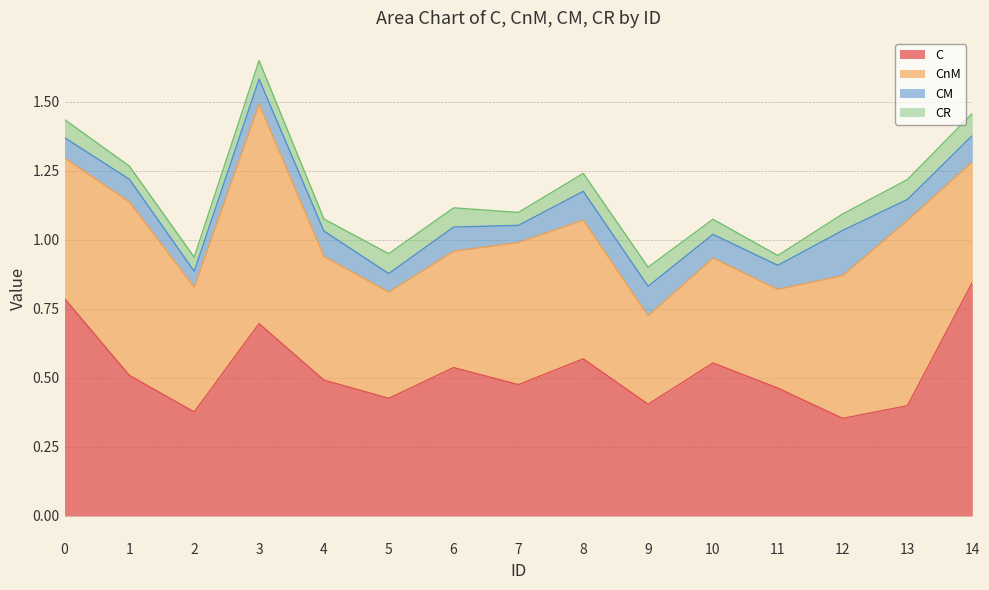

The C series shows 0.7 at 11. True or false?

False